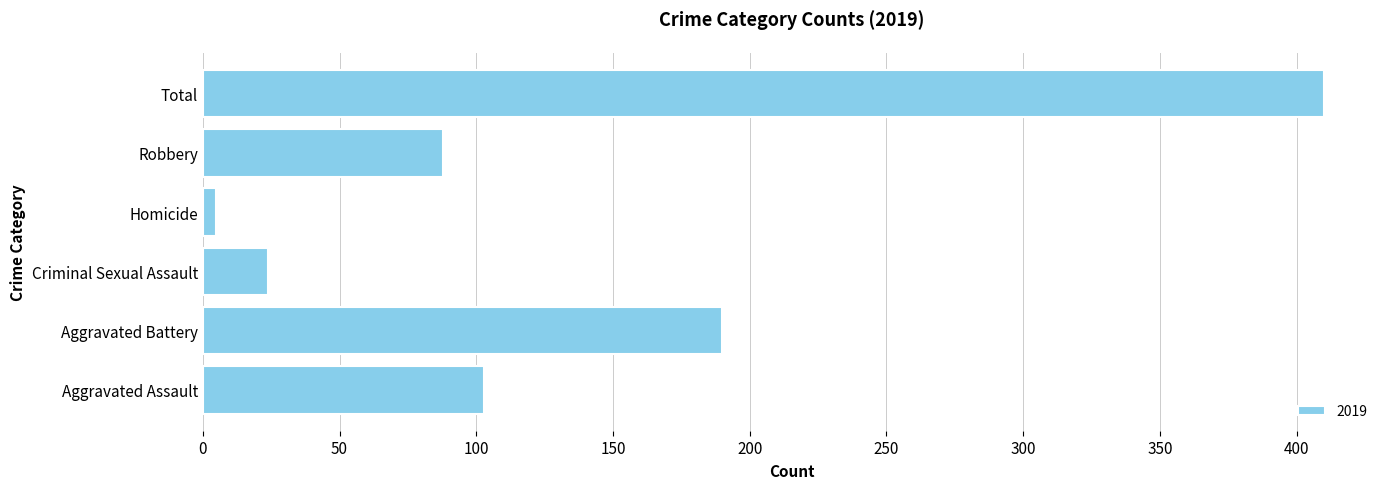

How many categories are shown in the chart?

6